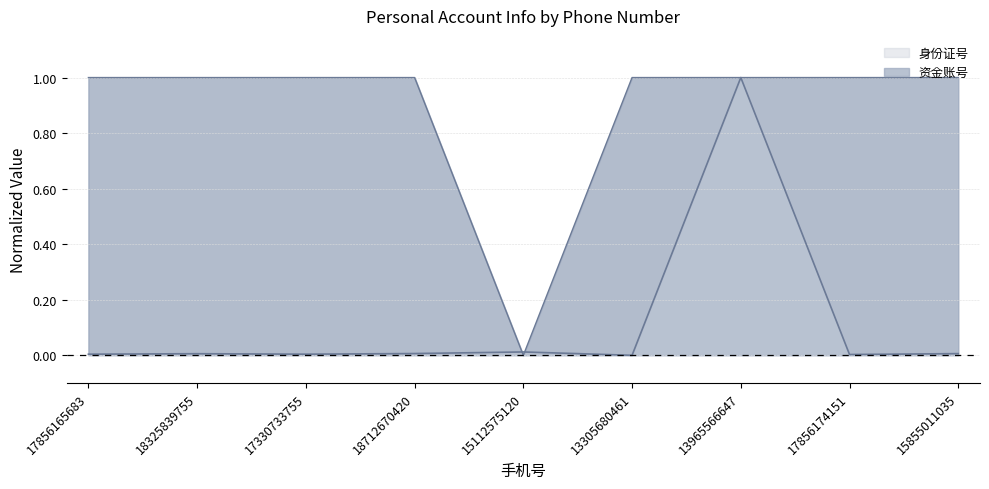

At which label is 资金账号 closest to 0?

15112575120